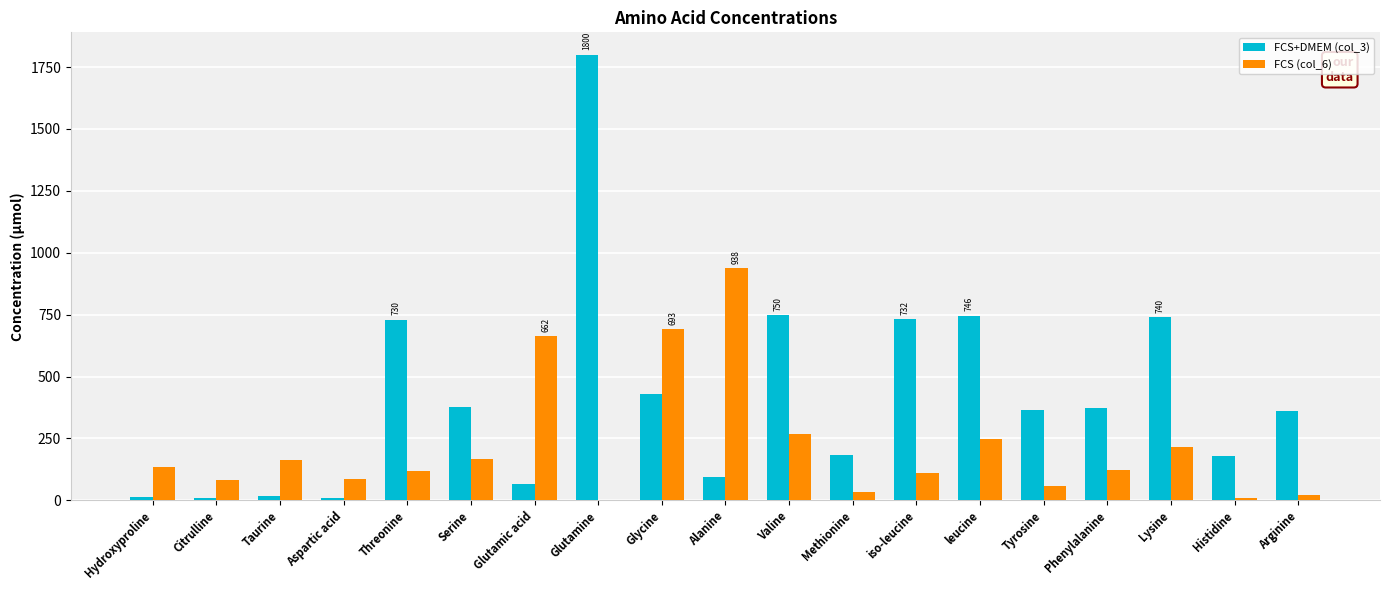

What is the average value of the FCS (col_6) series?

217.1